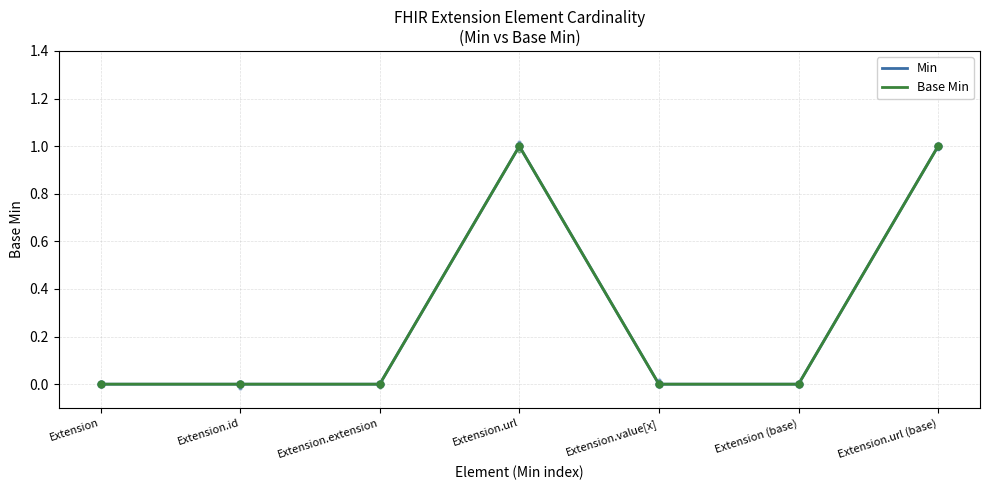

At which category does the chart reach its minimum across all series?

Extension